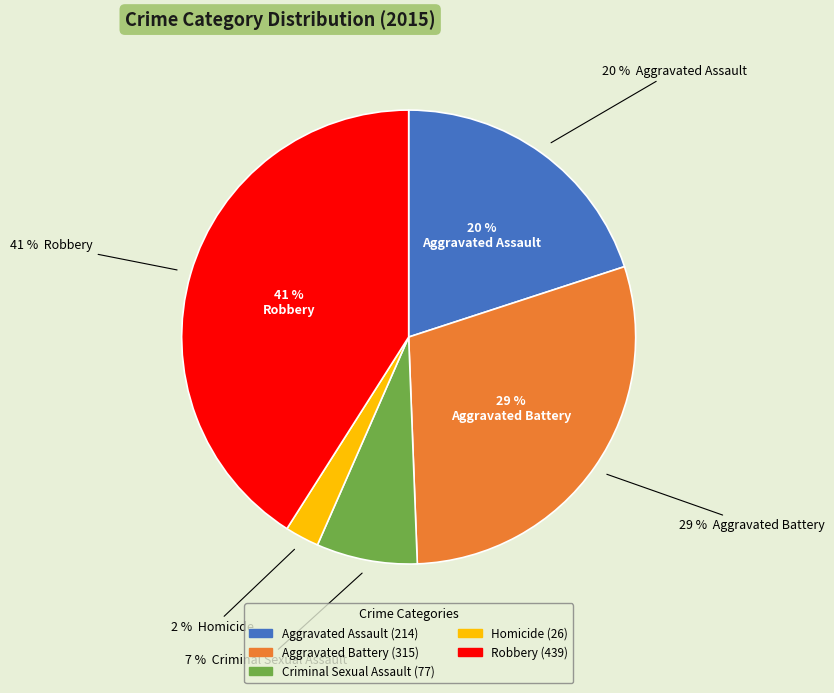

To the nearest percent, what is the difference between the Robbery and Homicide slice percentages?

39%